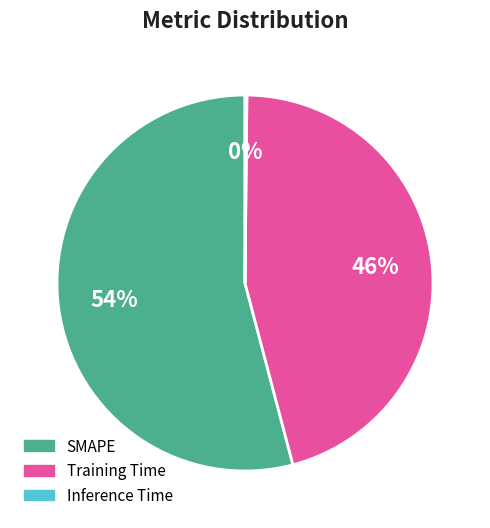

Is it true that Training Time is 36% of the pie?

False